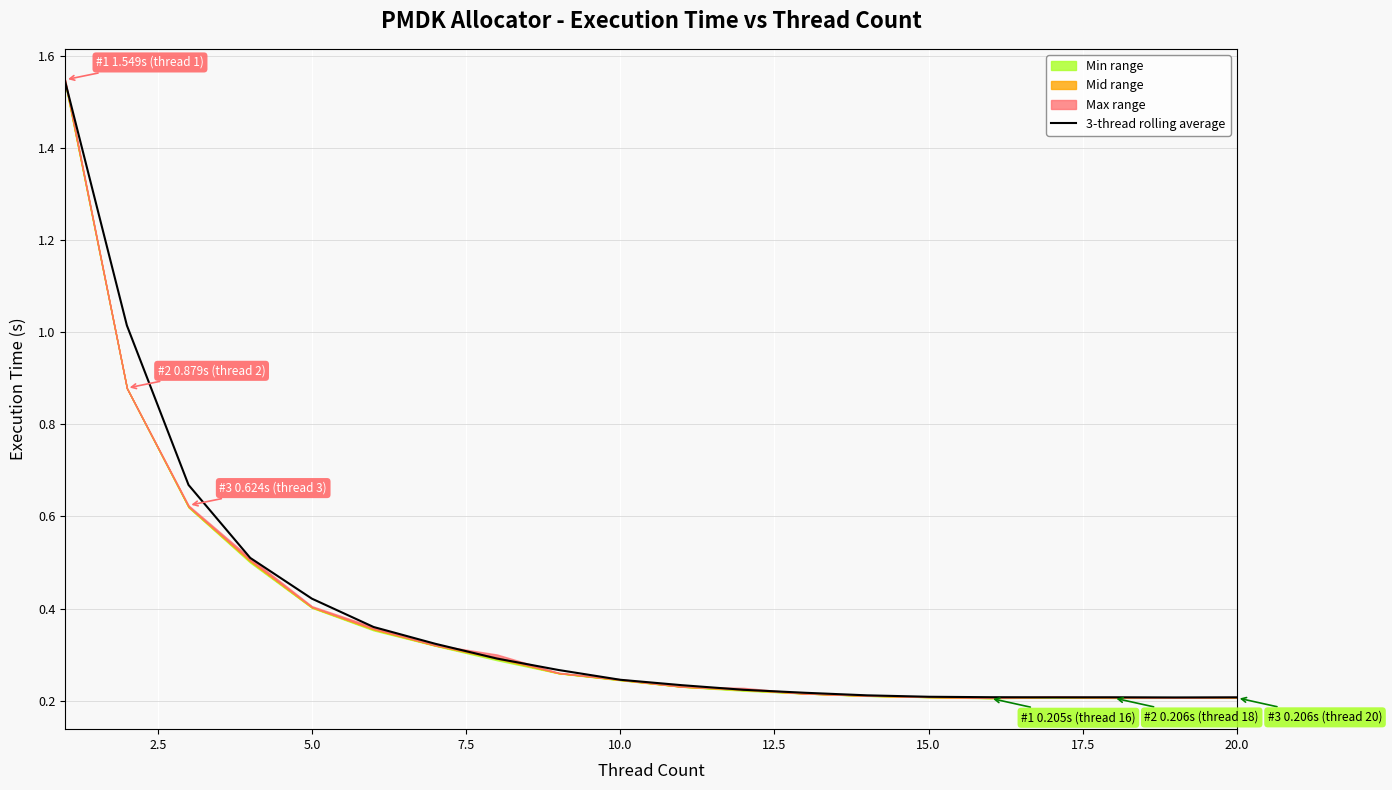

What is the value of the 1st point from the left?

1.5